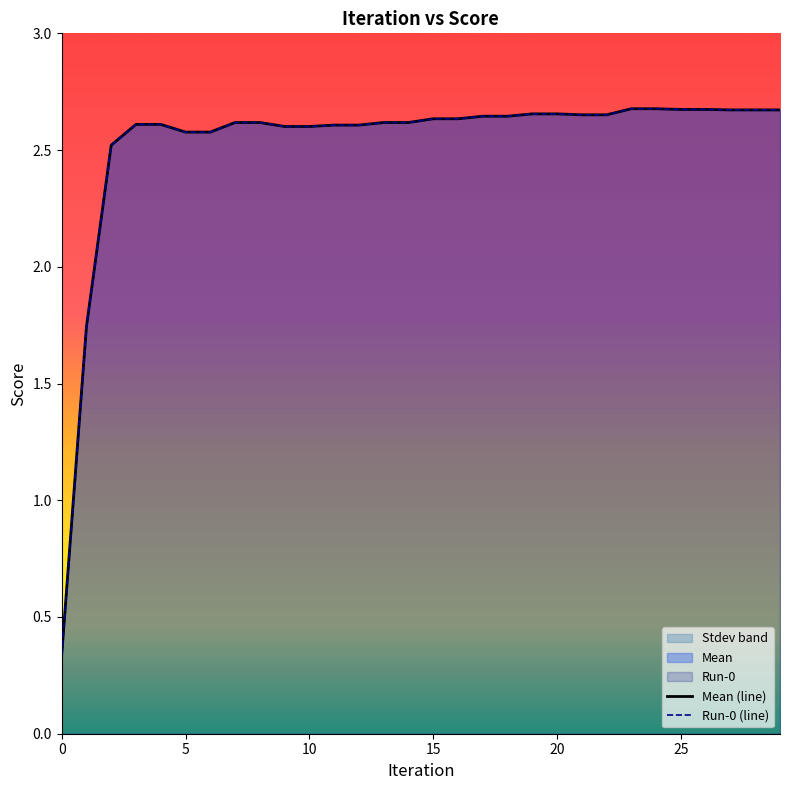

How many lines are shown in the chart?

2